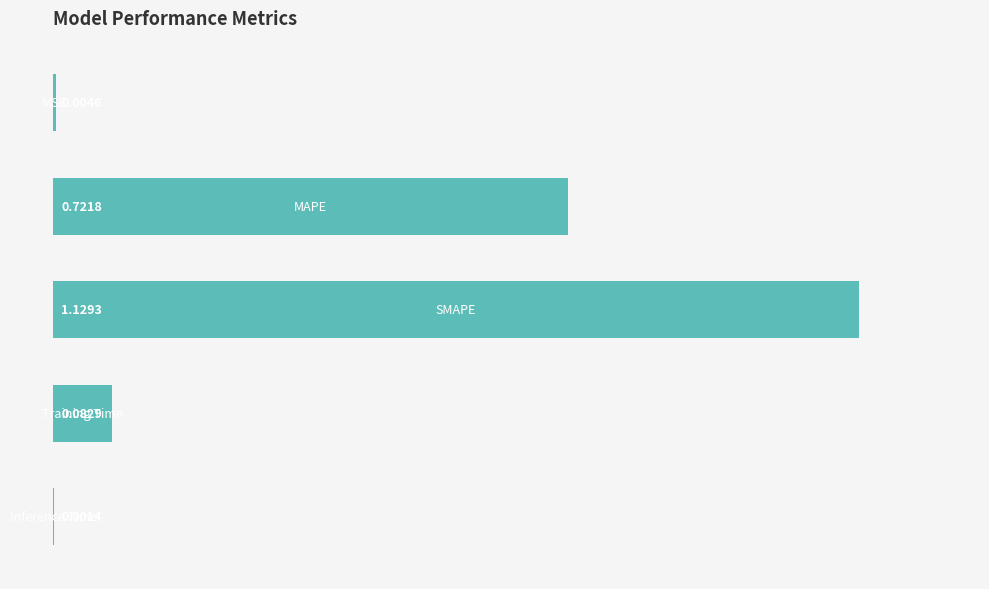

What is the sum of all values?

1.7